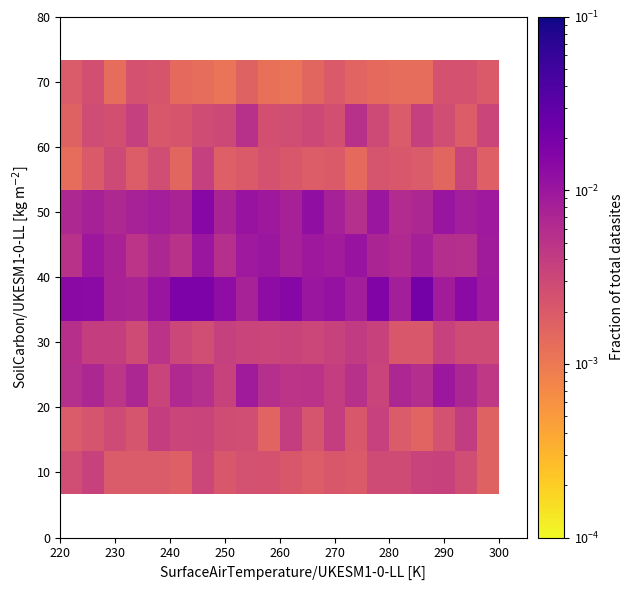

Count the 70 values in the range 0 to 1.

20